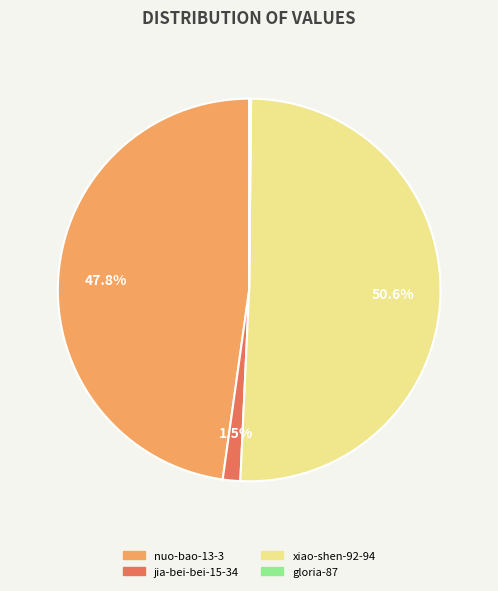

Combined, what portion of the pie is jia-bei-bei-15-34 and xiao-shen-92-94?

52.0%